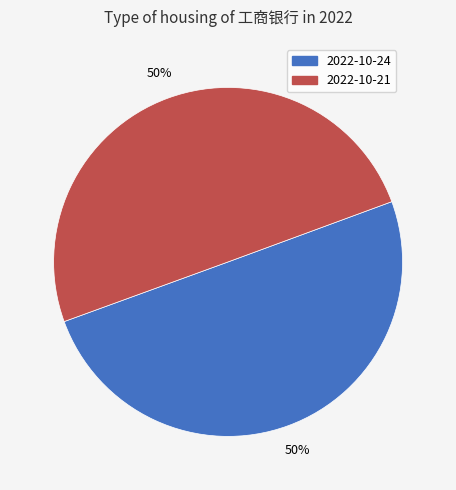

To the nearest percent, what is the average slice percentage?

50%